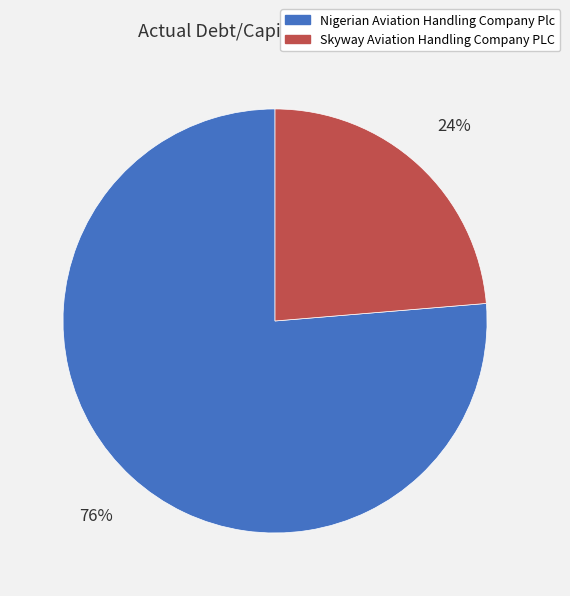

Does any single category account for the majority?

Yes